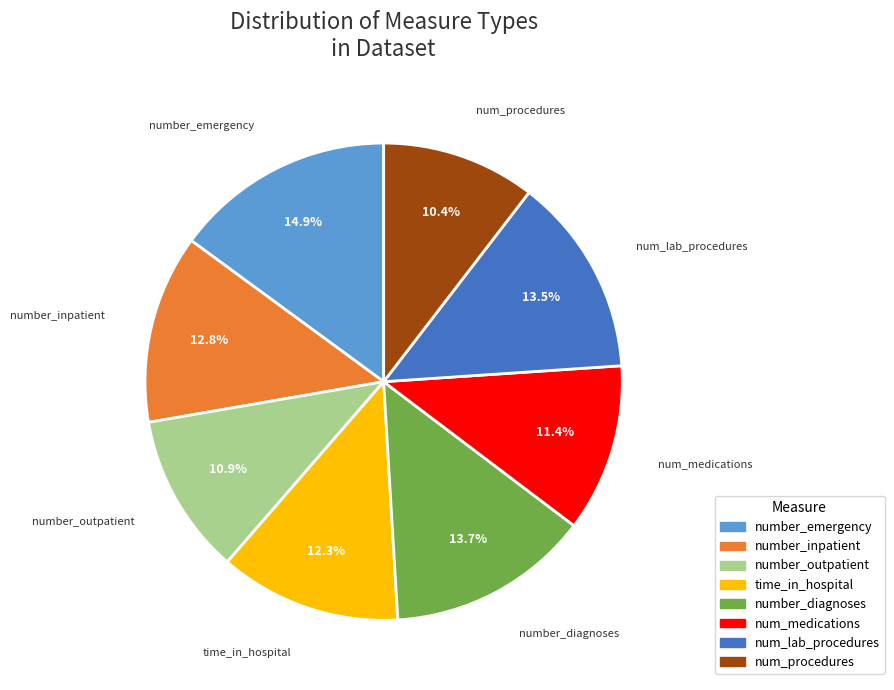

Which slice is the largest?

number_emergency